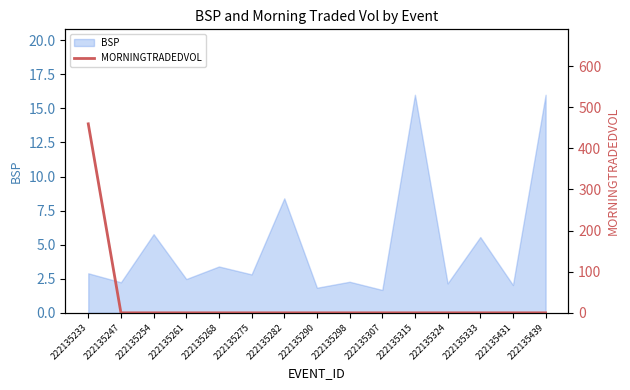

The value at 222135298 is -176.9. True or false?

False